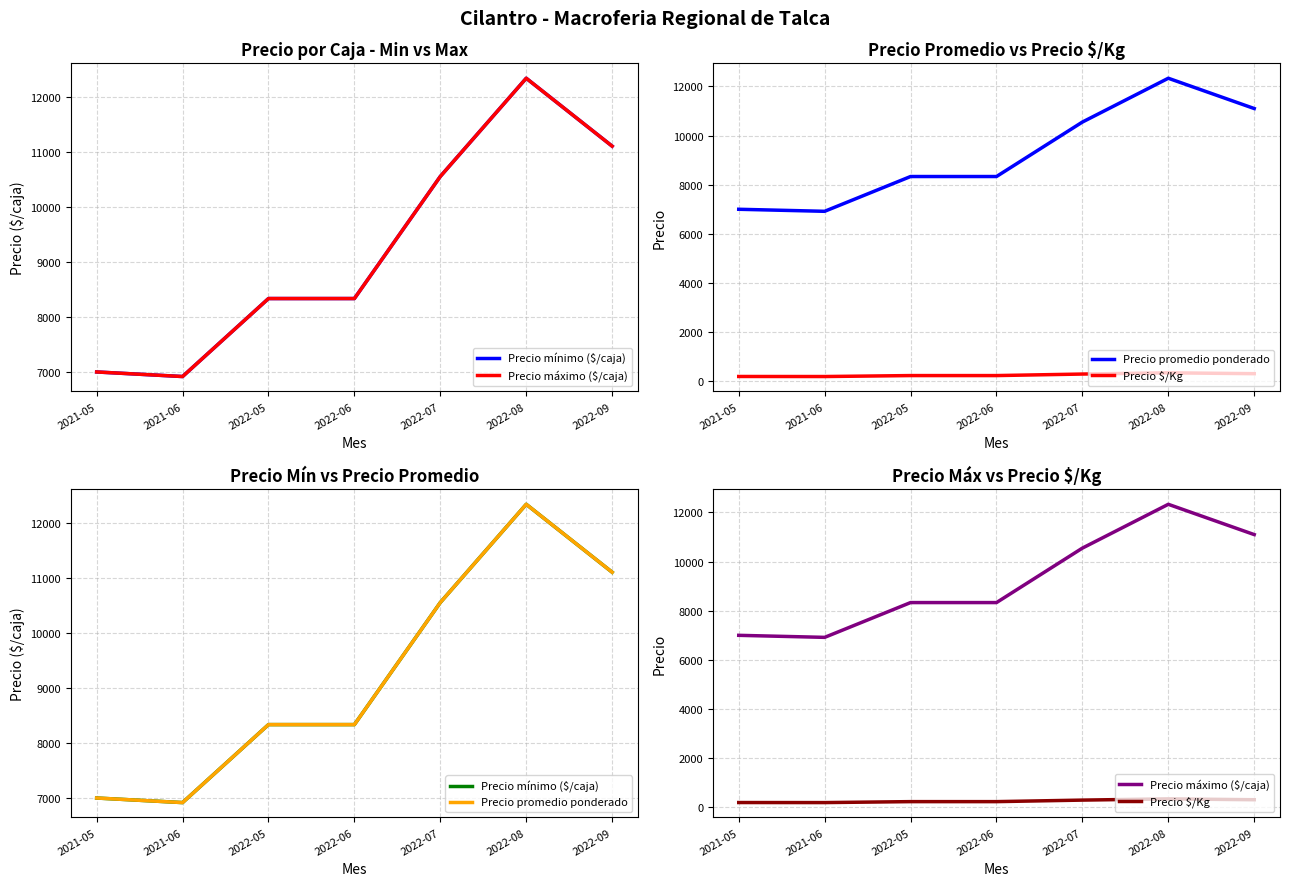

Which series has the largest range (max minus min)?

Precio mínimo ($/caja)